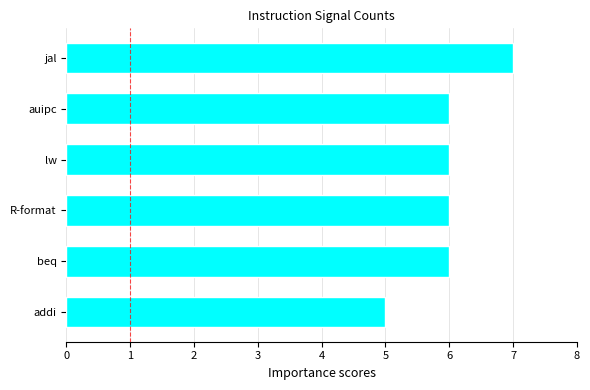

What is the minimum value shown in the chart?

5